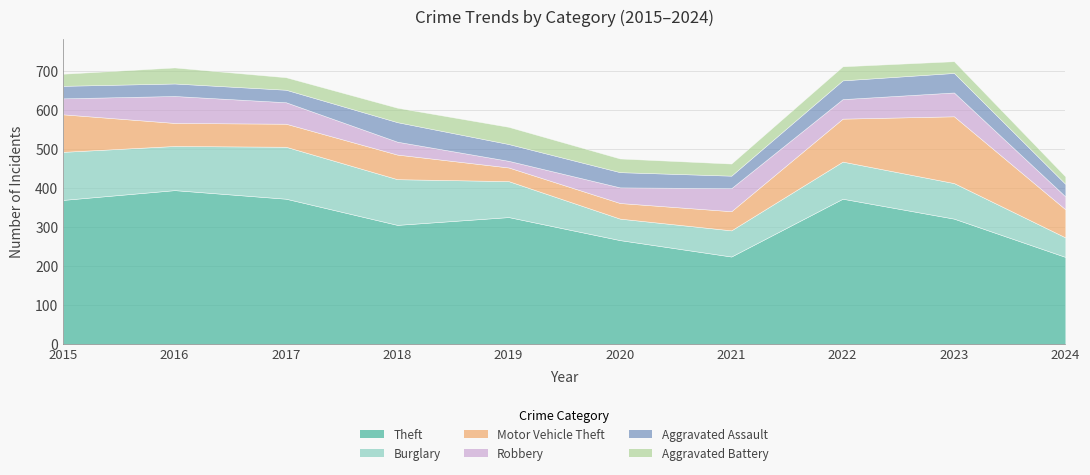

Where does the Robbery series first go above 50?

2016